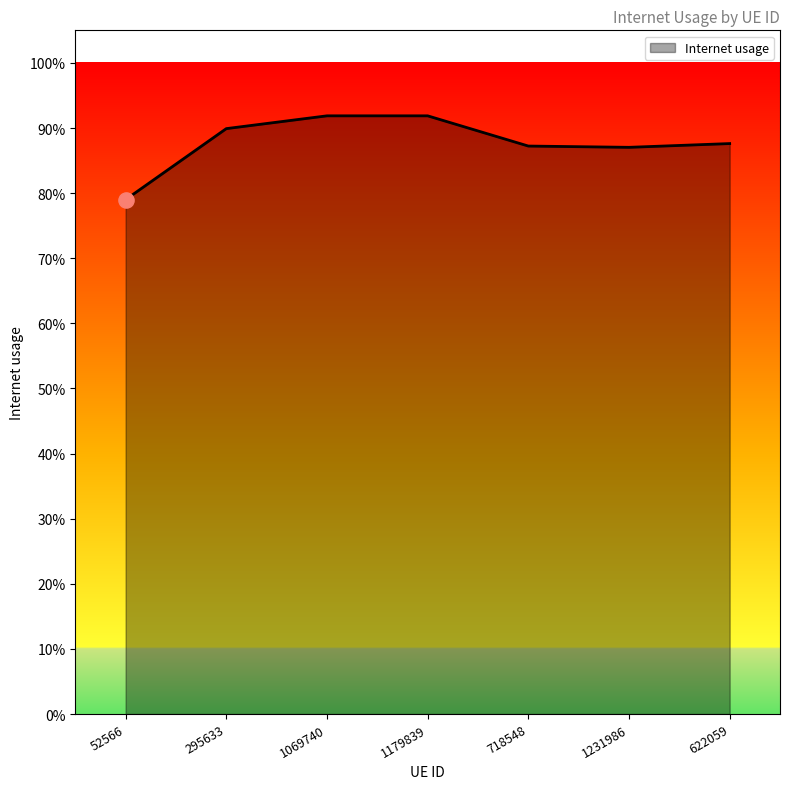

What is the change in value from 52566 to 718548?

+0.1